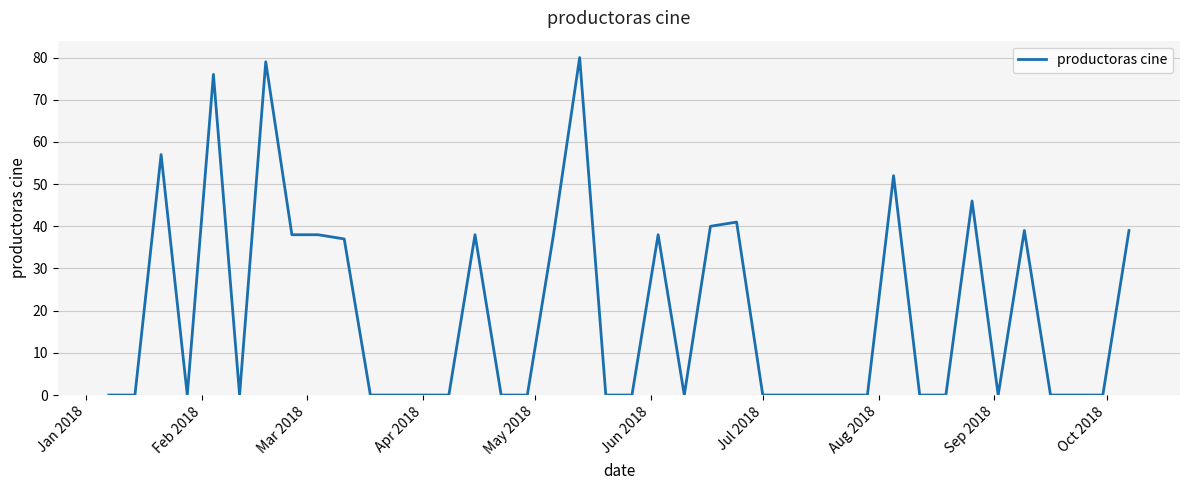

What is the difference between the maximum and second lowest values?

80